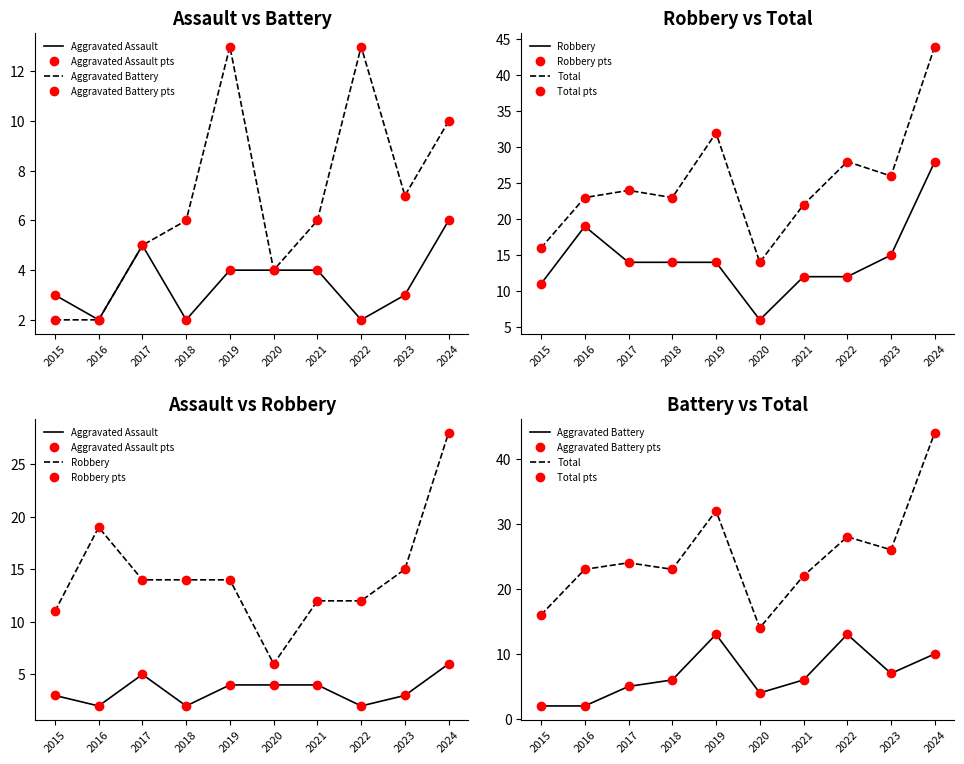

What is the sum of all Robbery values?

145